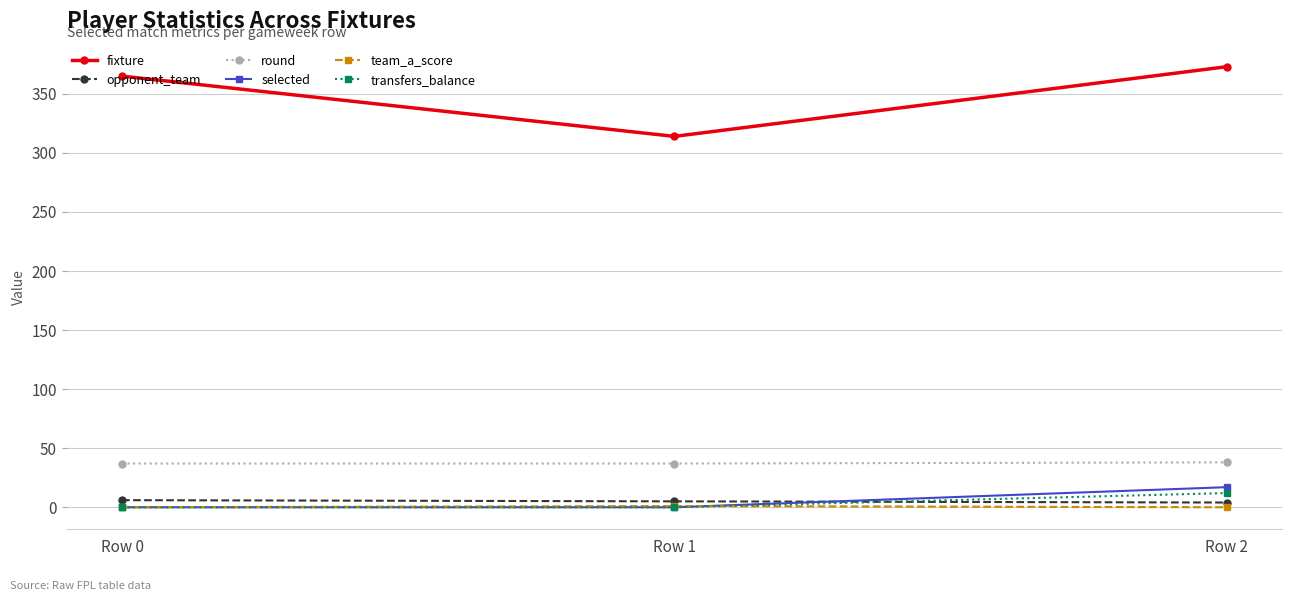

Which category has the highest value across all series?

Row 2